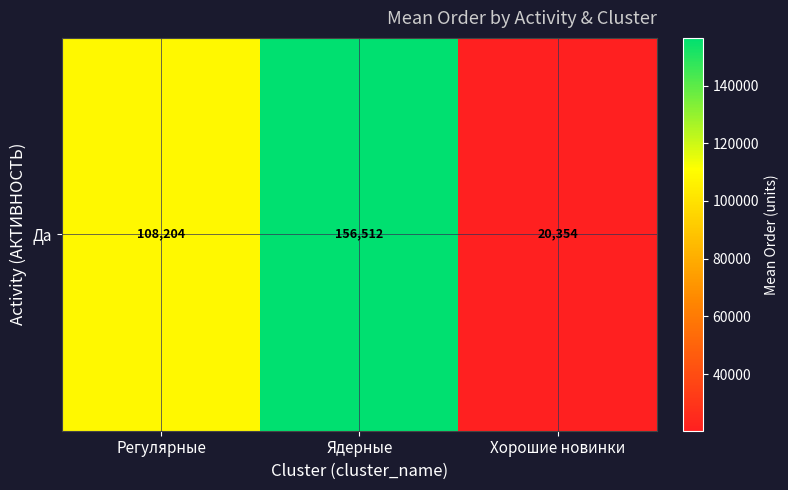

Reading right to left, extract all data points from this chart.

Хорошие новинки=20354.2	Ядерные=156512.5	Регулярные=108203.6